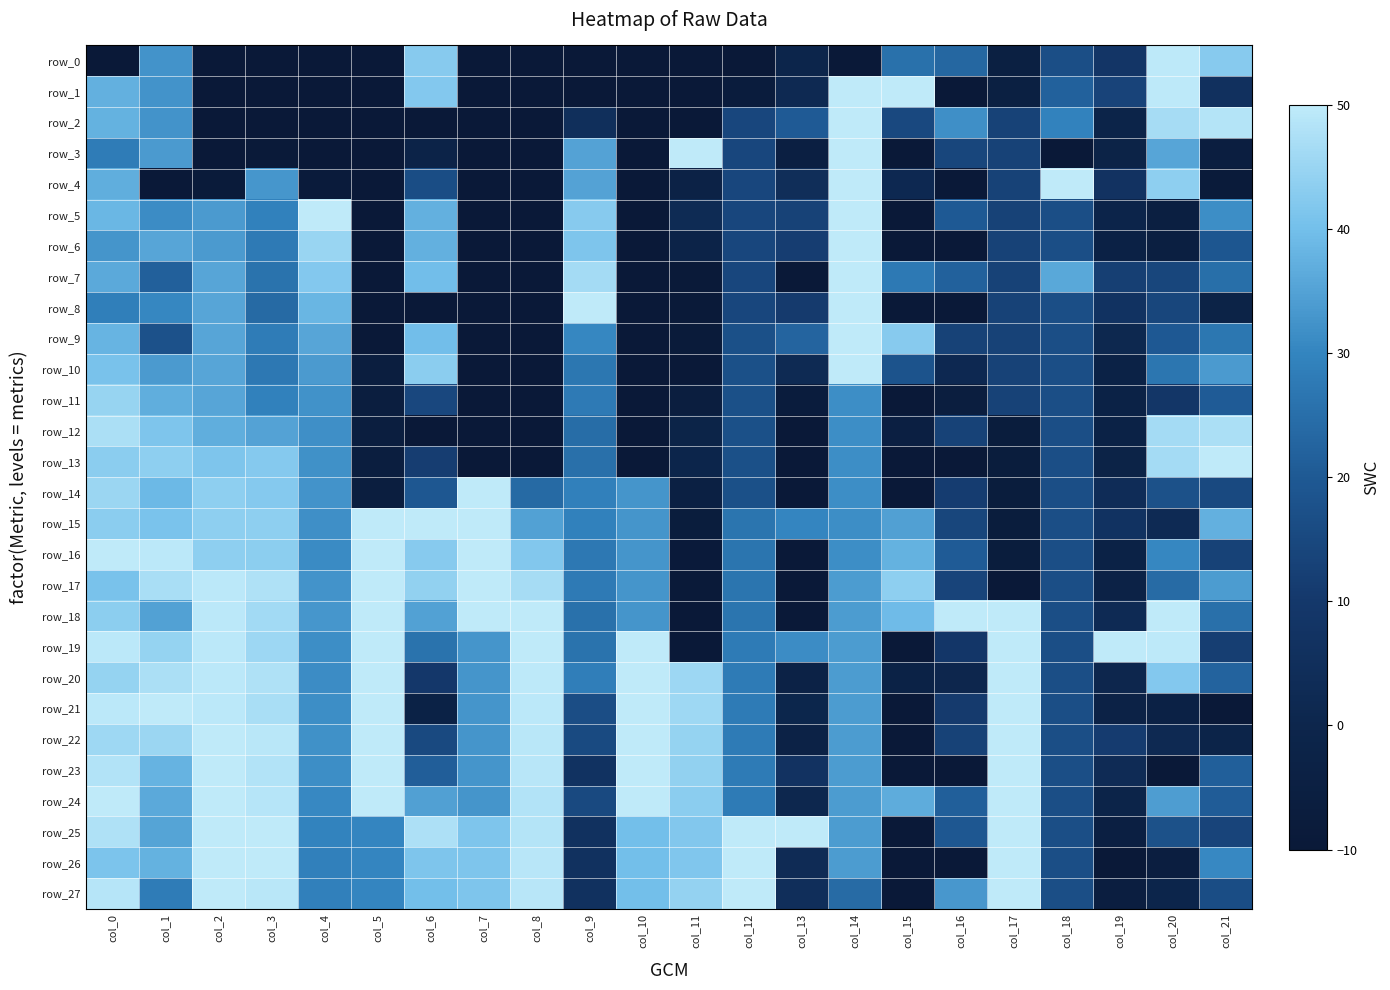

Which has a higher value, col_10 or col_12?

col_10